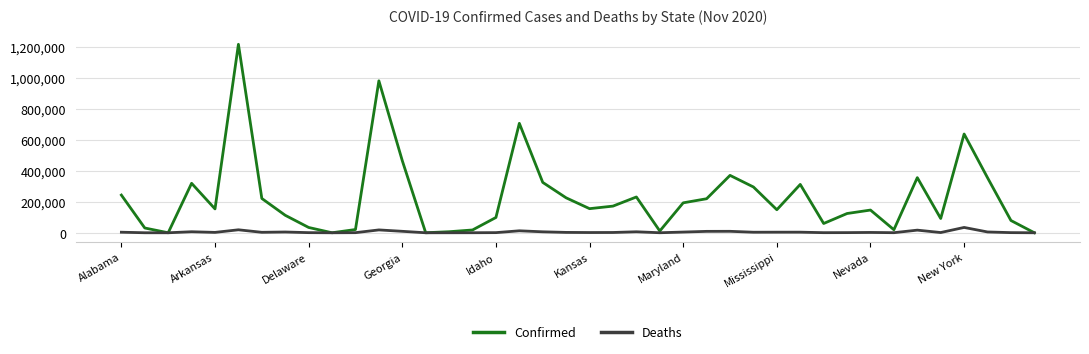

What is the highest value of the Confirmed series?

1214285